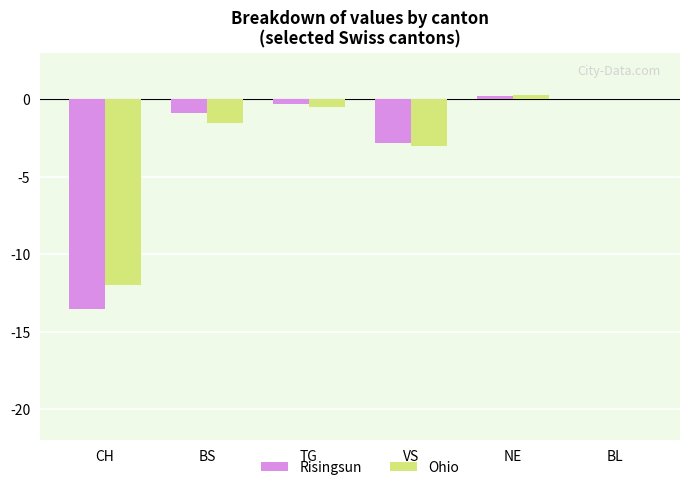

At which label is Risingsun closest to -6?

VS